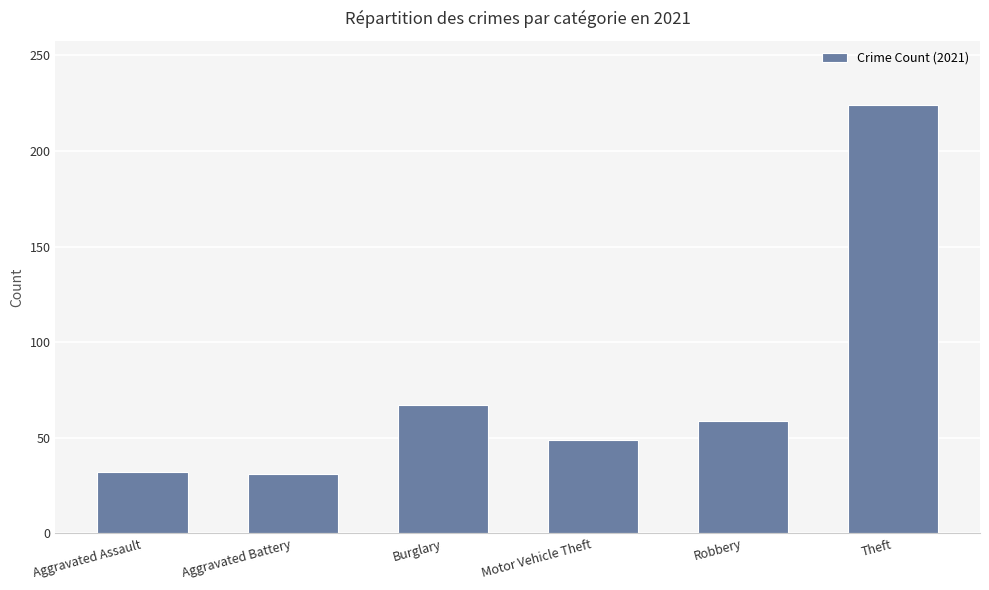

What is the sum of all values?

462